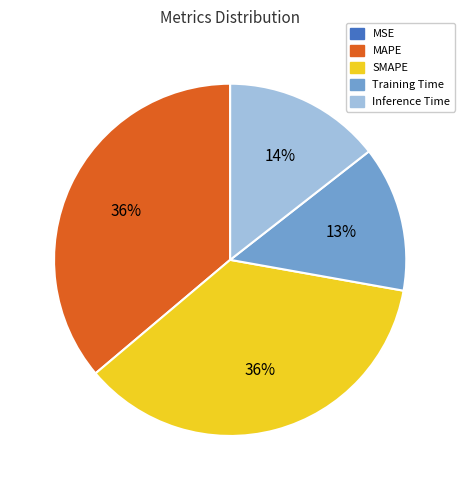

Do SMAPE and MAPE together represent more than half of the pie?

Yes